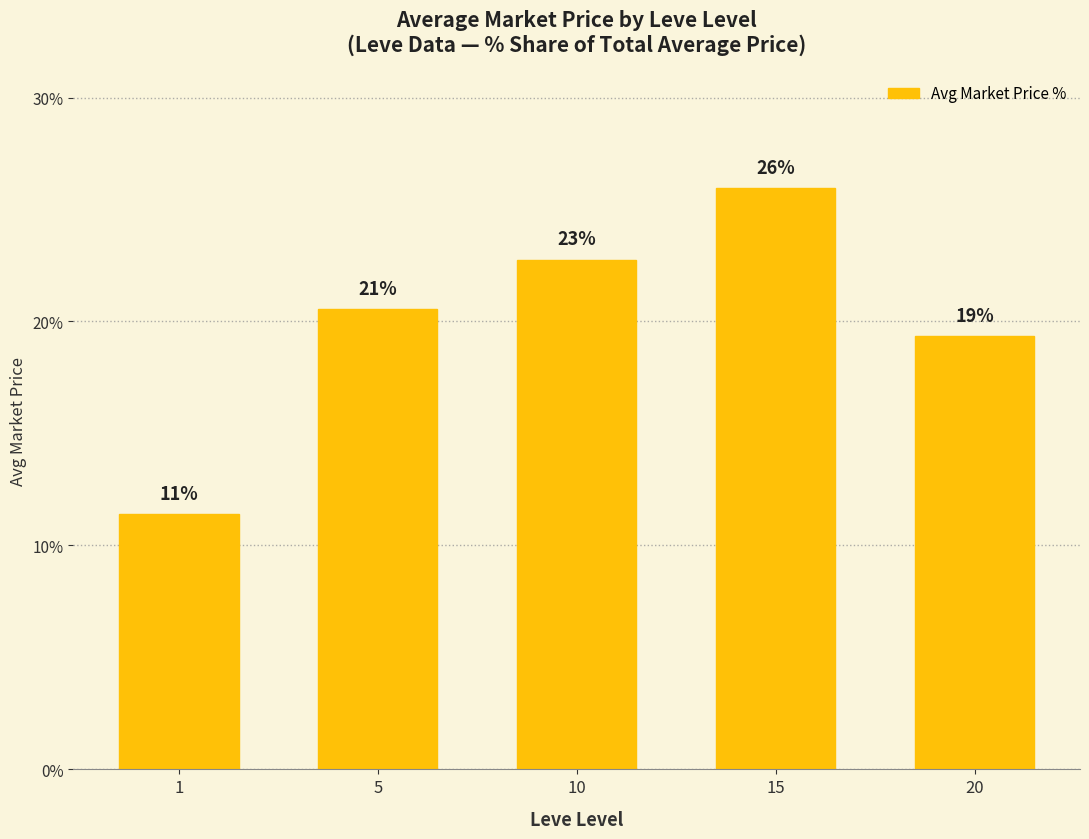

Reading left to right, transcribe all the data shown in this chart.

1=11.4	5=20.6	10=22.8	15=26.0	20=19.3